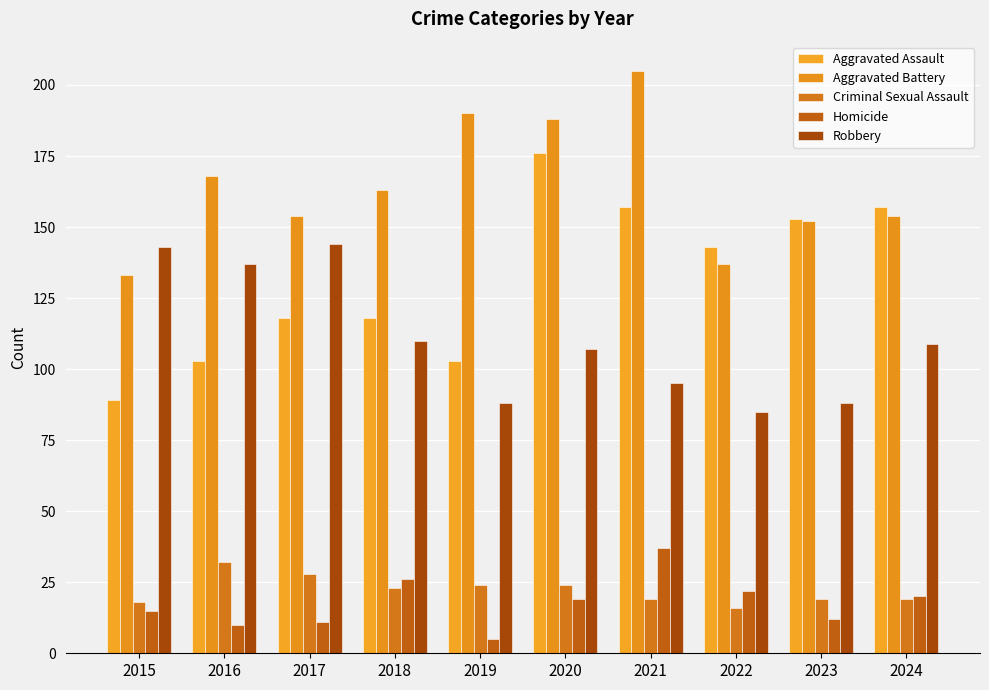

Count the number of data series in this chart.

5